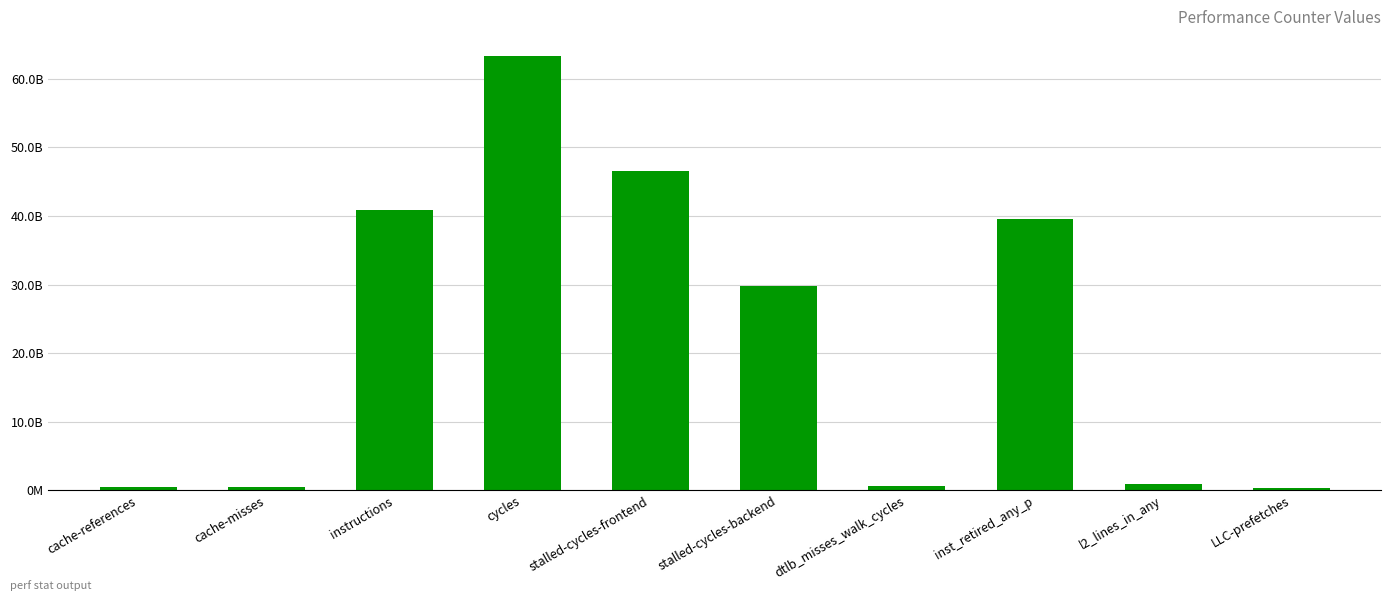

What is the label of the 5th bar from the left?

stalled-cycles-frontend